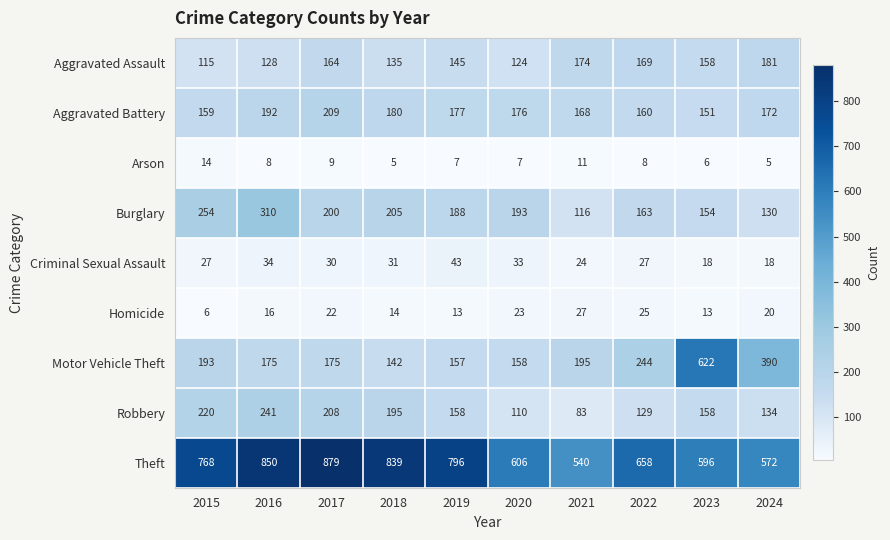

What is the difference between the highest and lowest values at 2023?

616